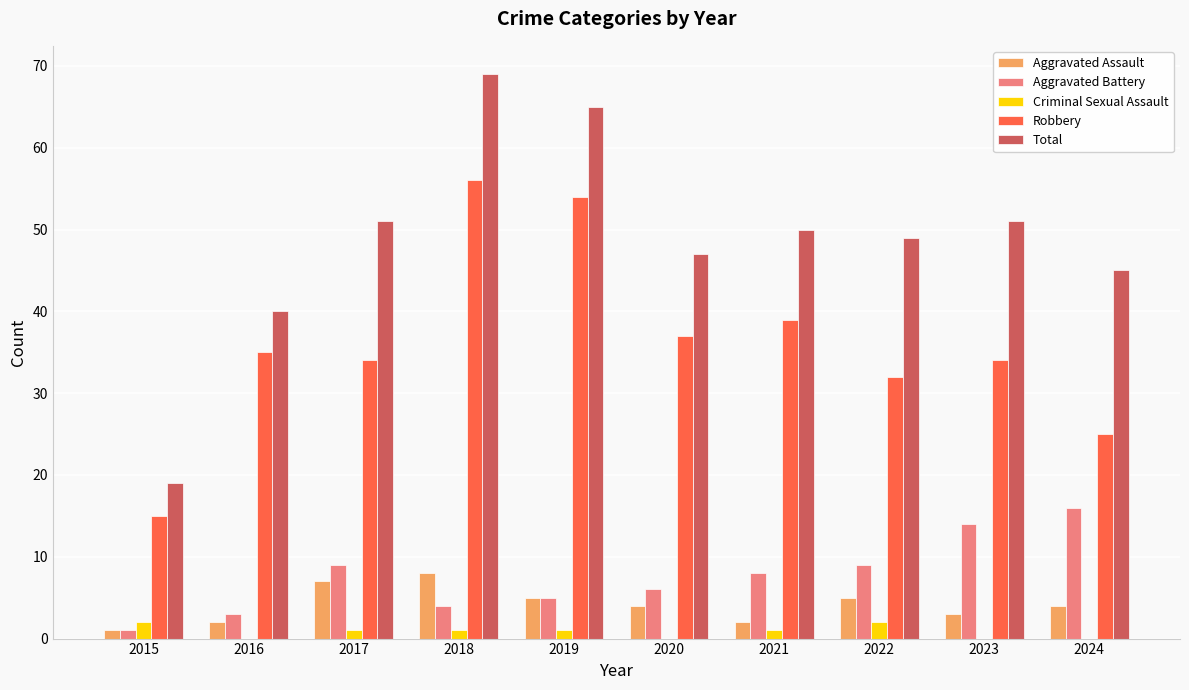

Reading right to left, transcribe all the data shown in this chart.

Aggravated Assault: 4	3	5	2	4	5	8	7	2	1
Aggravated Battery: 16	14	9	8	6	5	4	9	3	1
Criminal Sexual Assault: 0	0	2	1	0	1	1	1	0	2
Robbery: 25	34	32	39	37	54	56	34	35	15
Total: 45	51	49	50	47	65	69	51	40	19